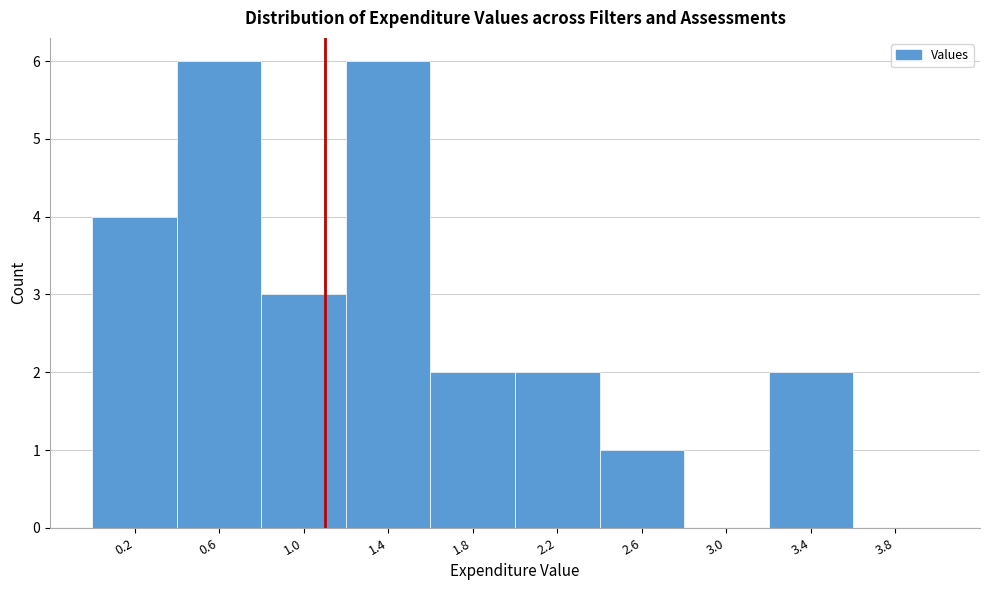

Reading left to right, transcribe this chart: for each bar, give the range it covers on the x-axis and its height. The values are not printed on the chart, so give them approximately, as read against the axis.

0.0 to 0.4: 4
0.4 to 0.8: 6
0.8 to 1.2: 3
1.2 to 1.6: 6
1.6 to 2.0: 2
2.0 to 2.4: 2
2.4 to 2.8: 1
2.8 to 3.2: 0
3.2 to 3.6: 2
3.6 to 4.0: 0